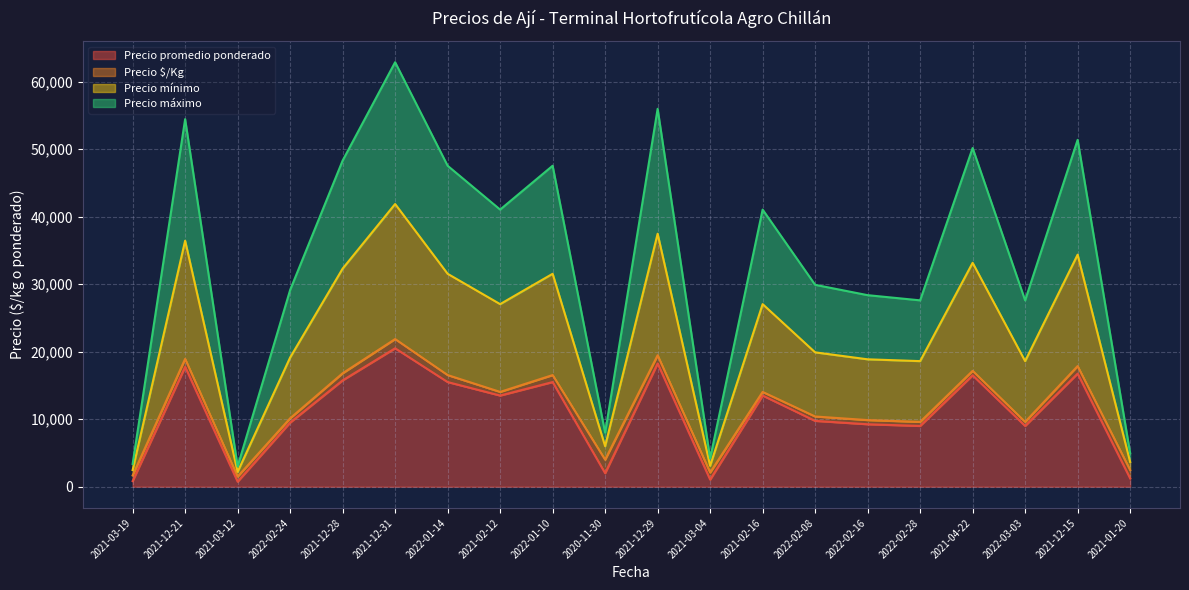

The value of Precio promedio ponderado at 2021-12-21 is 17750. True or false?

True